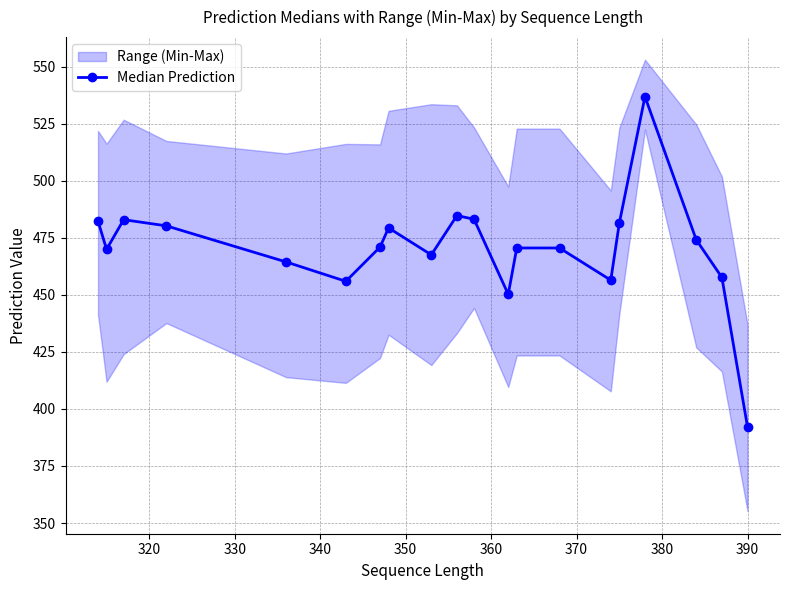

What is the value of the Median Prediction point at the 13th from the left?

470.5